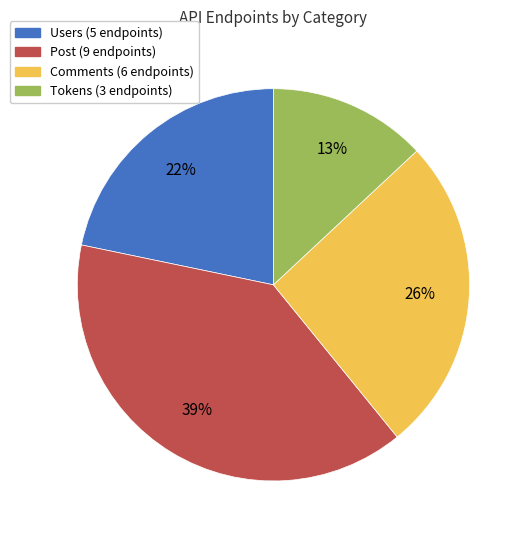

Which category has the smallest portion of the pie?

Tokens